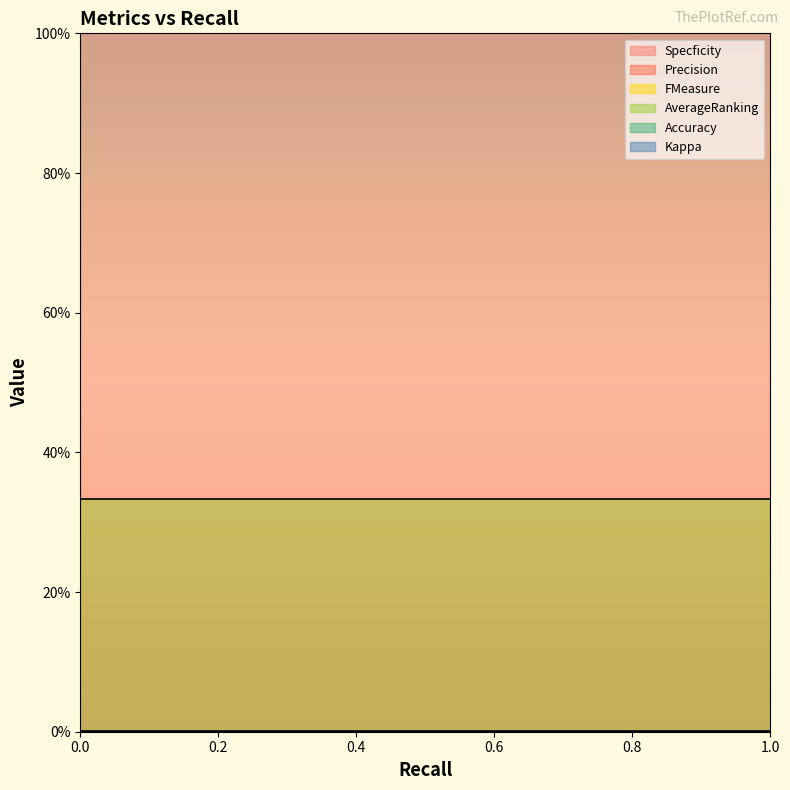

What is the total value across all series at 0?

1.3